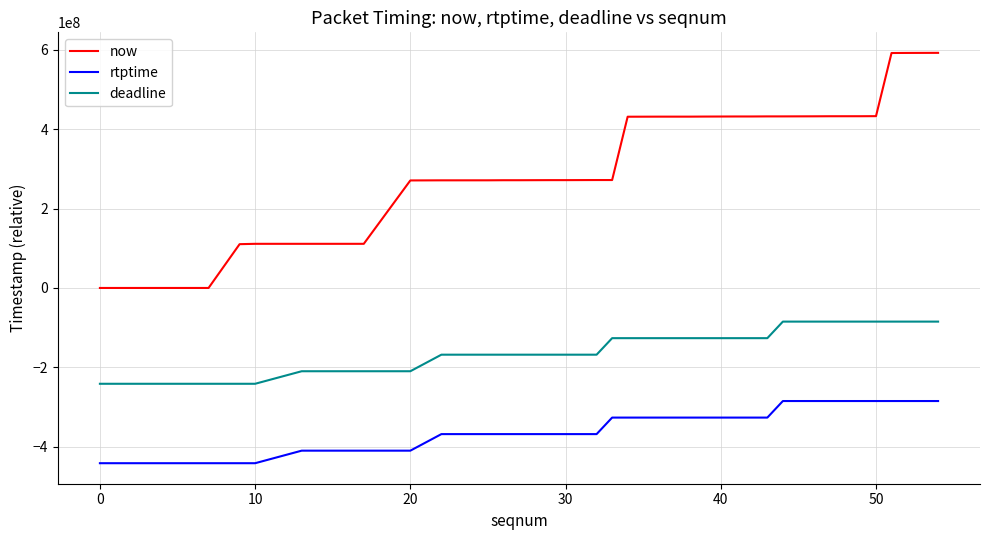

List the series in order of their peak value, highest first.

now, deadline, rtptime